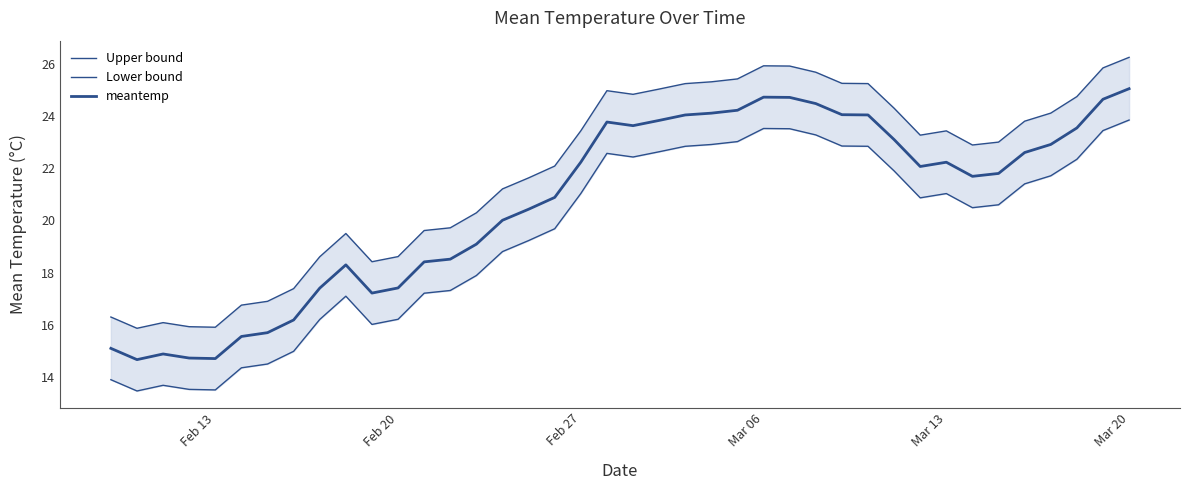

True or false: Upper bound and meantemp intersect in this chart.

False